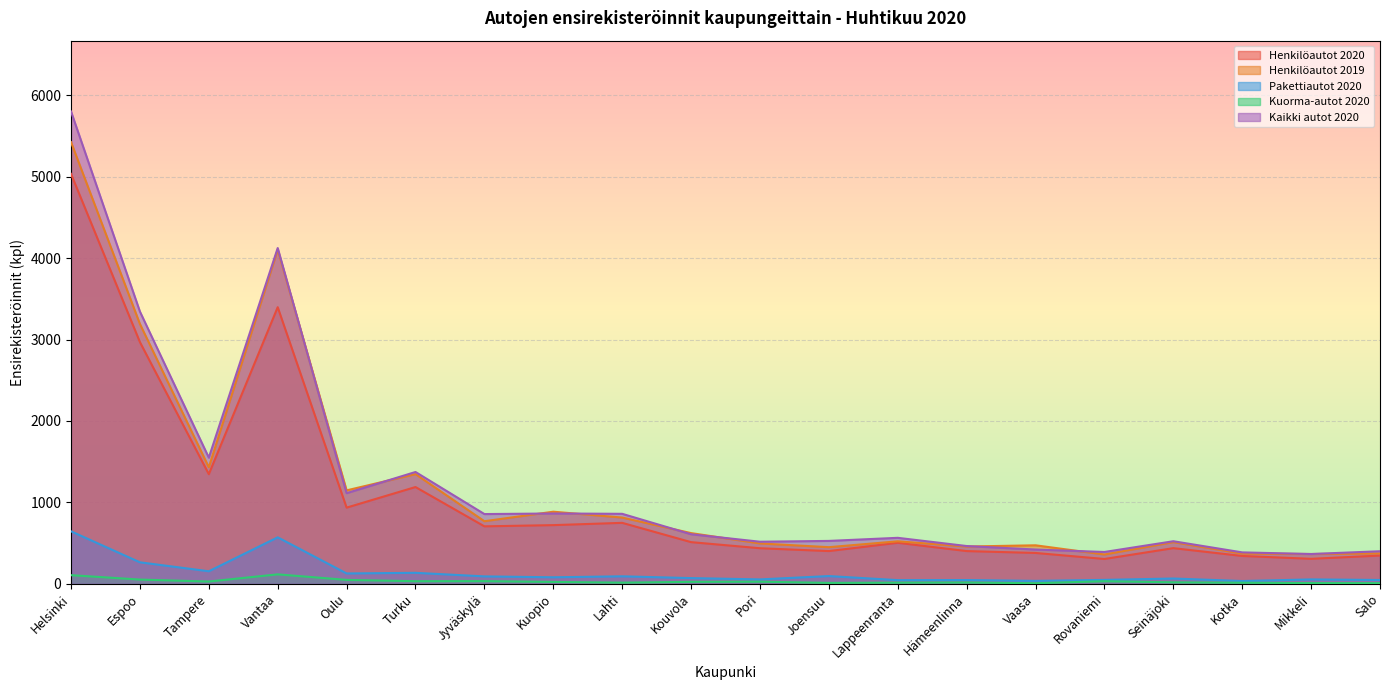

Which series has the largest range (max minus min)?

Kaikki autot 2020